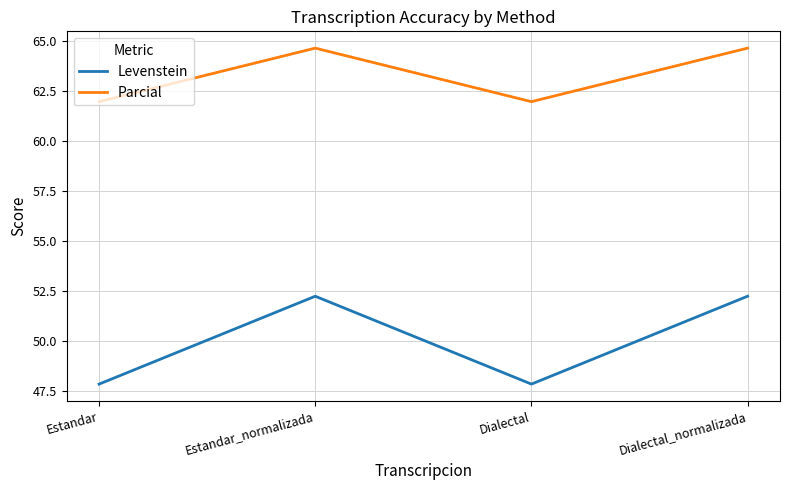

At which category does Parcial reach its first local valley?

Dialectal